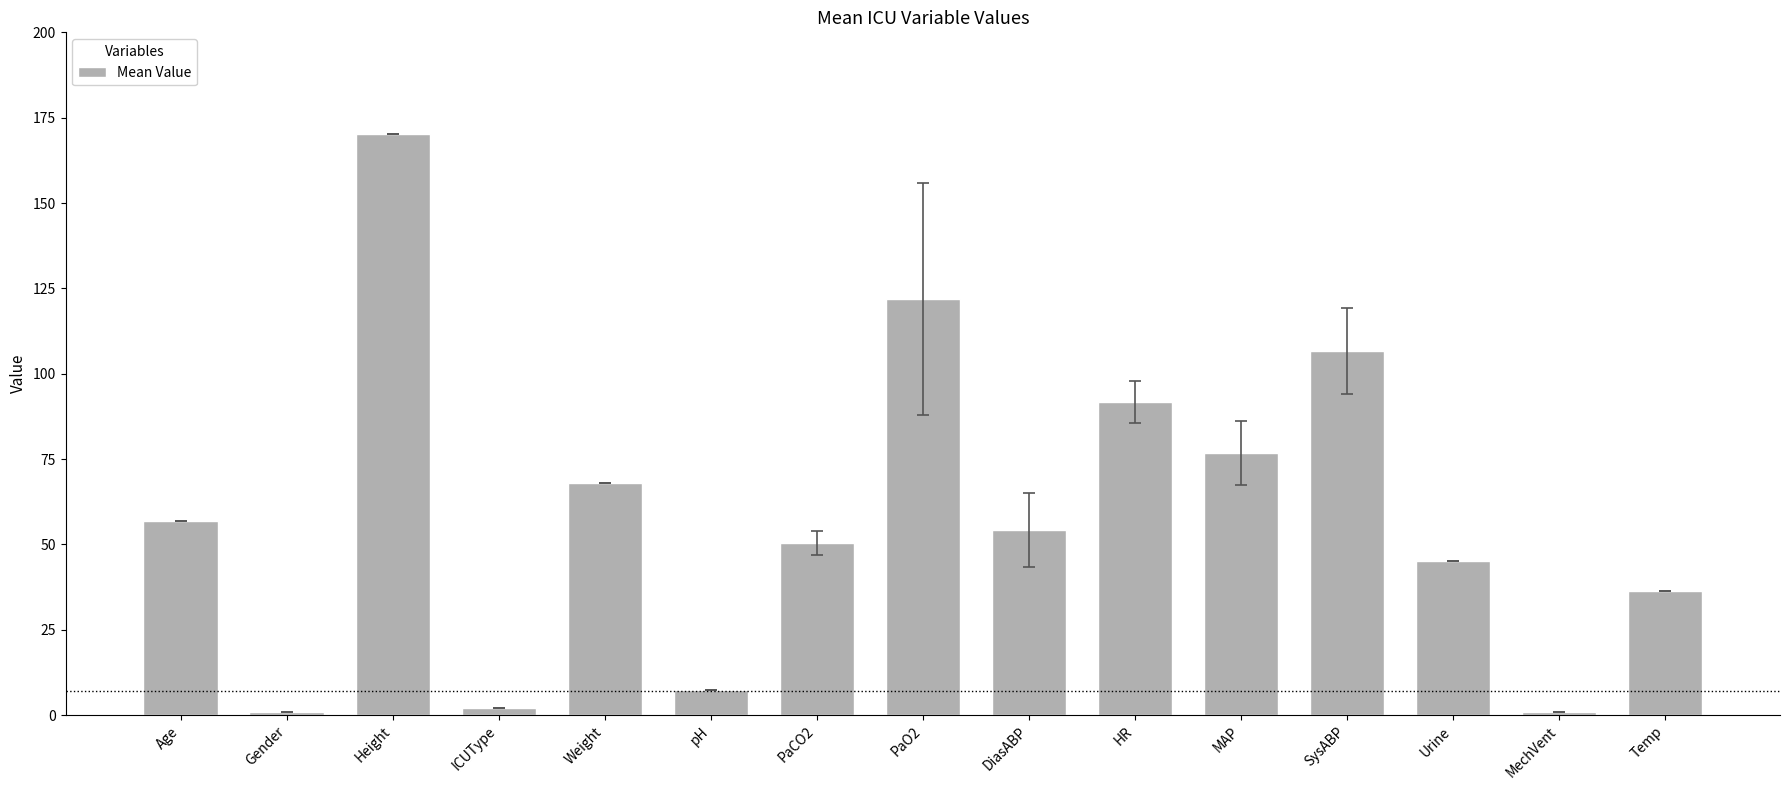

At which category does the chart reach its peak across all series?

Height